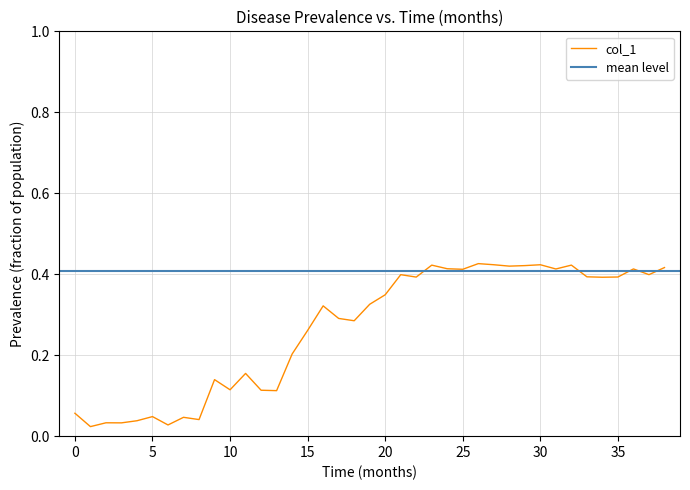

Rank the categories by value from lowest to highest.

1, 6, 3, 2, 4, 8, 7, 5, 0, 13, 12, 10, 9, 11, 14, 15, 18, 17, 16, 19, 20, 34, 22, 35, 33, 21, 37, 25, 31, 36, 24, 38, 28, 29, 23, 32, 30, 27, 26